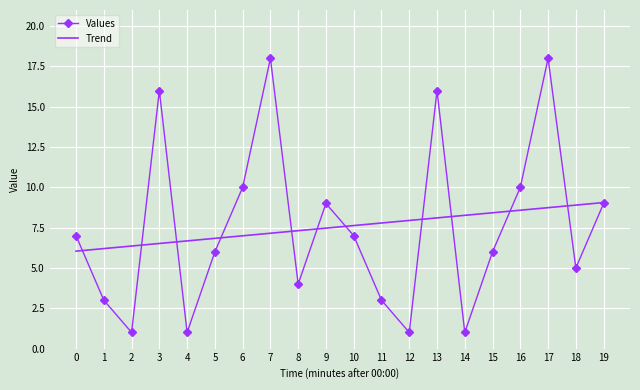

What is the sum of the Trend values at 5 and 6?

13.8